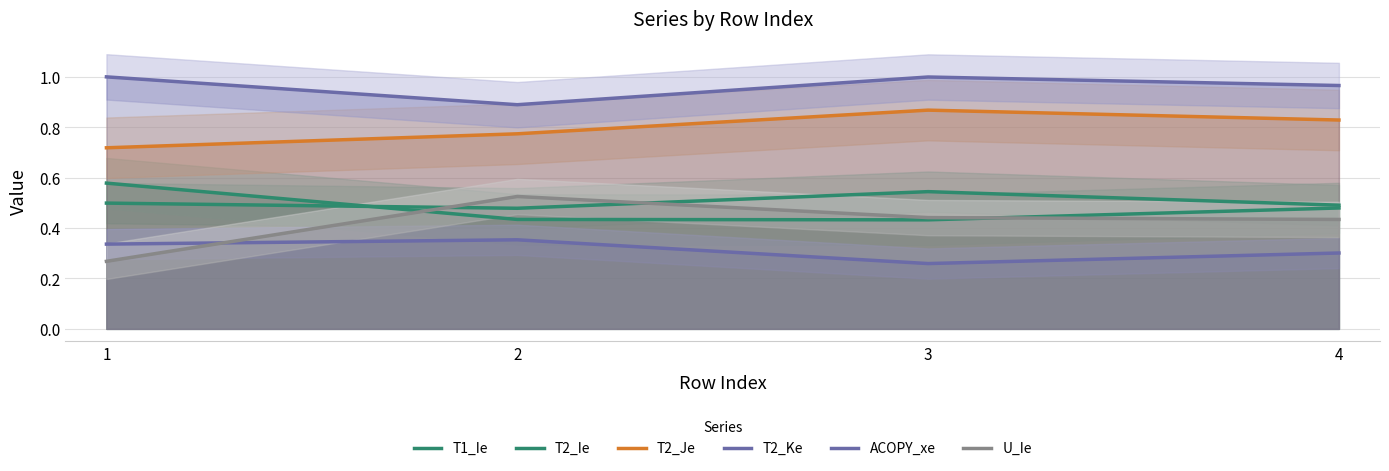

True or false: U_Ie has a value of 0.3 at 4.

False